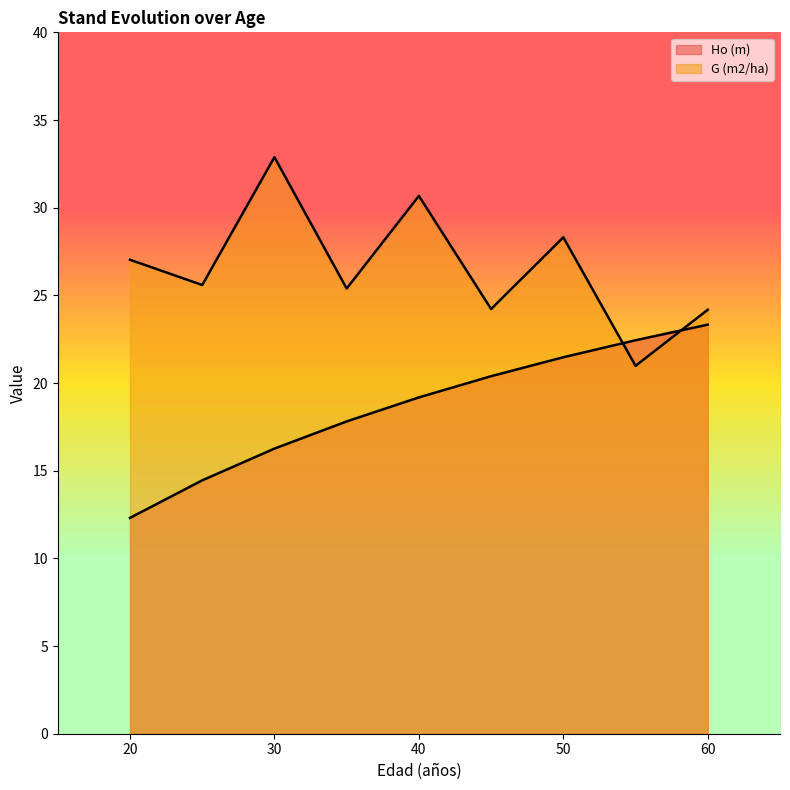

How many values in the Ho (m) series are below 19?

4